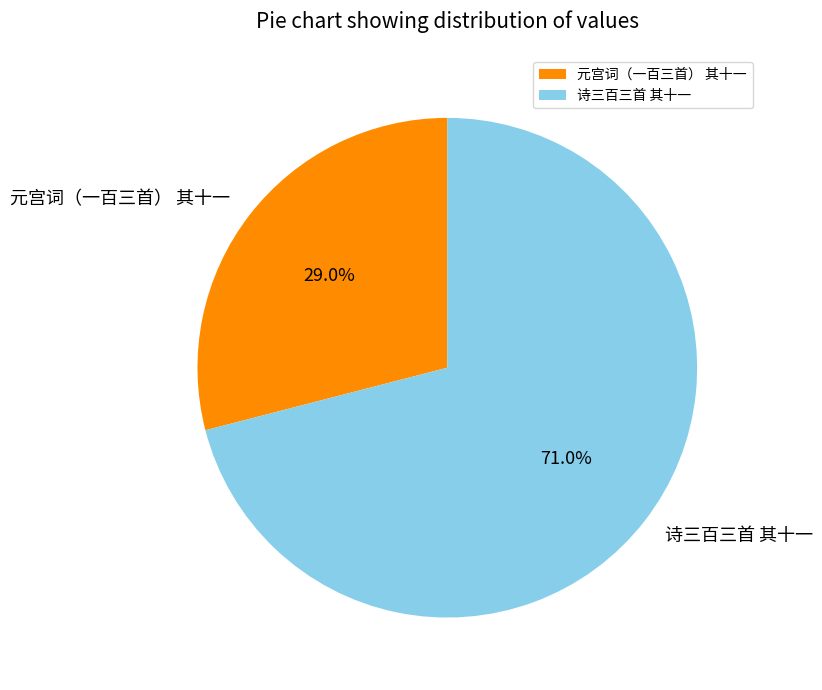

To the nearest percent, what is the difference between the largest and smallest slice percentages?

42%